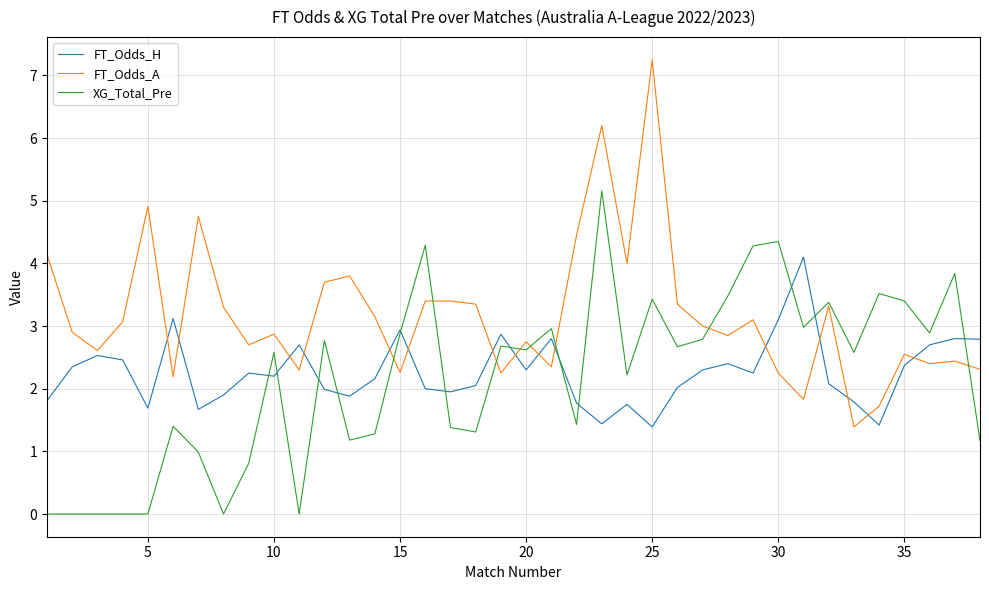

Which series has the widest spread of values?

FT_Odds_A